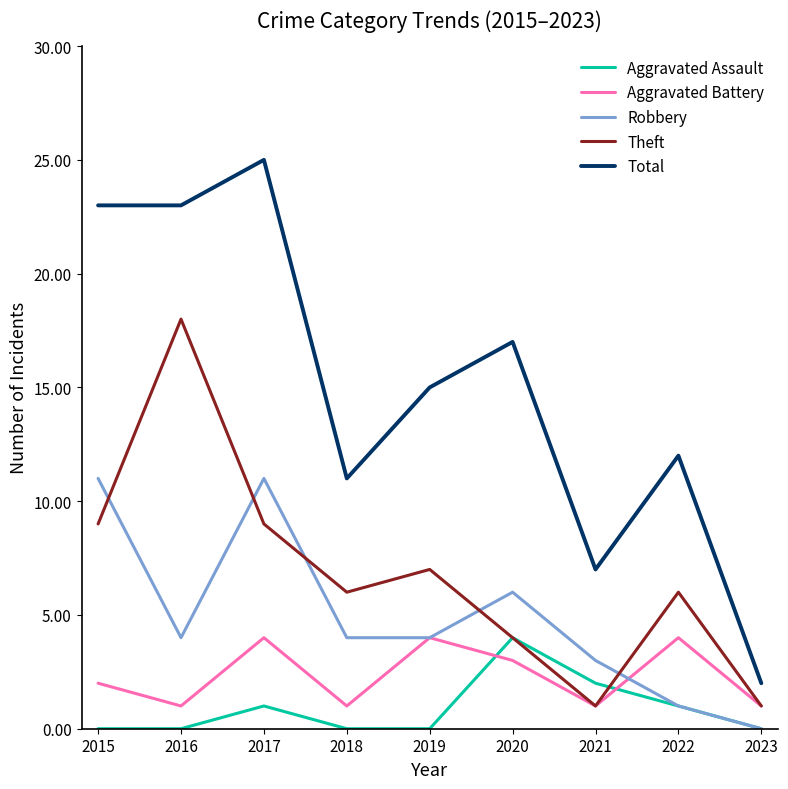

In Theft, how many points are higher than both neighbors (excluding endpoints)?

3